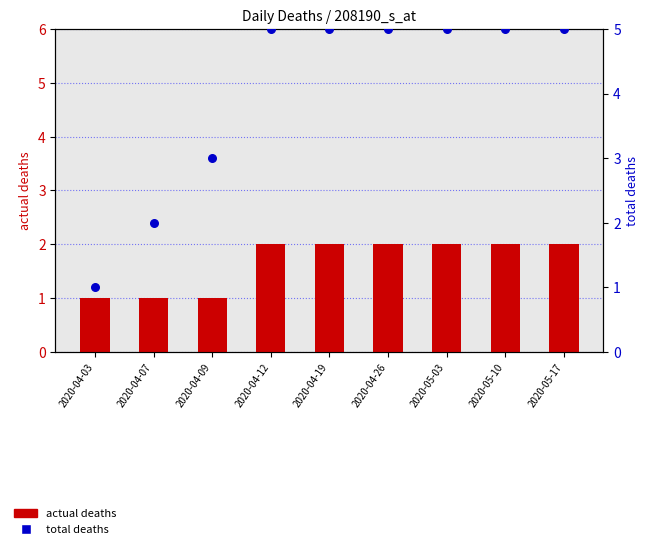

Which series reaches the minimum Y coordinate?

actual deaths